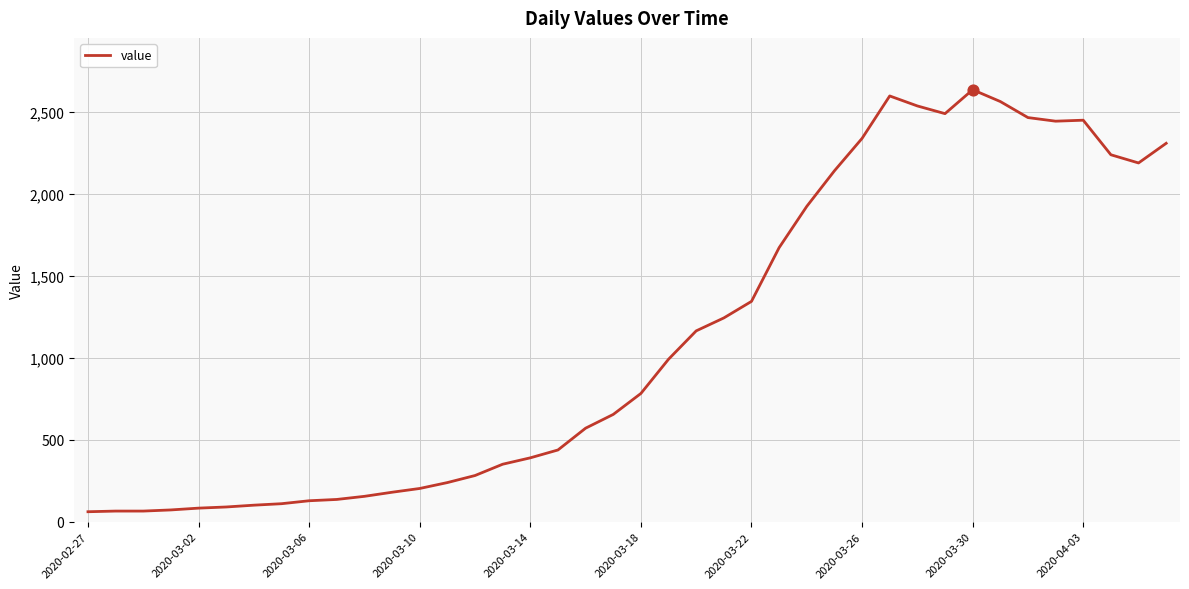

What is the greatest value displayed?

2637